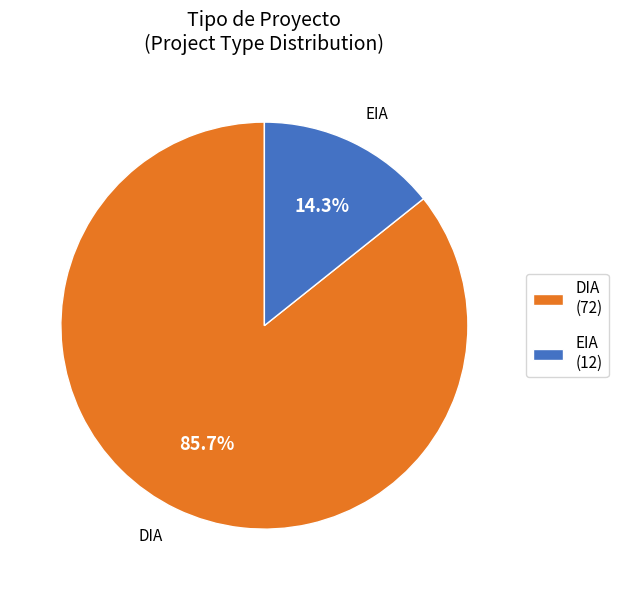

To the nearest percent, what is the combined percentage of DIA and EIA?

100%